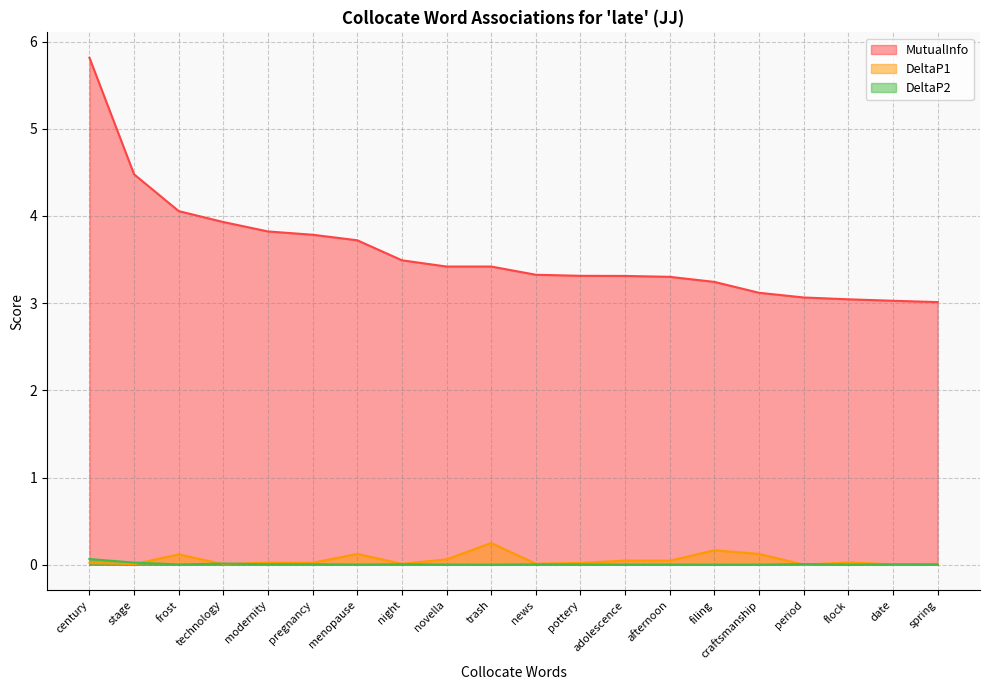

What are all the series names shown in the legend?

MutualInfo, DeltaP1, DeltaP2